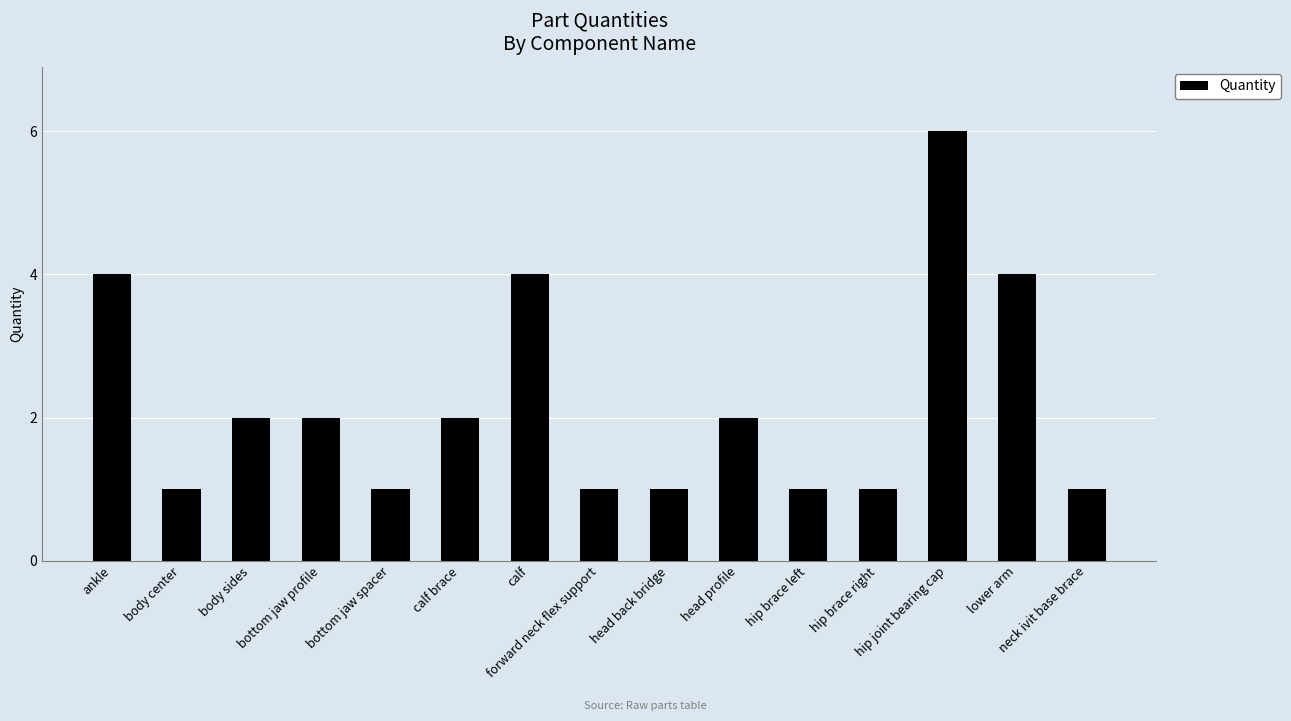

Reading left to right, list all the values displayed in this chart.

ankle=4	body center=1	body sides=2	bottom jaw profile=2	bottom jaw spacer=1	calf brace=2	calf=4	forward neck flex support=1	head back bridge=1	head profile=2	hip brace left=1	hip brace right=1	hip joint bearing cap=6	lower arm=4	neck ivit base brace=1